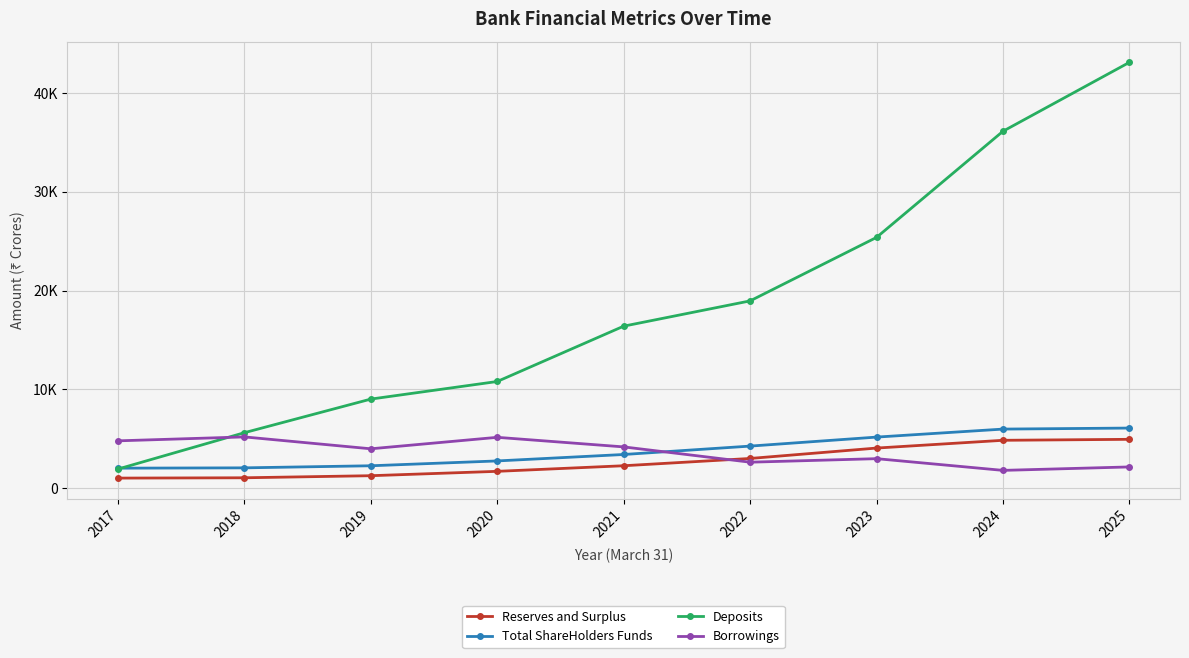

Rank the series by their maximum value, from lowest to highest.

Reserves and Surplus, Borrowings, Total ShareHolders Funds, Deposits